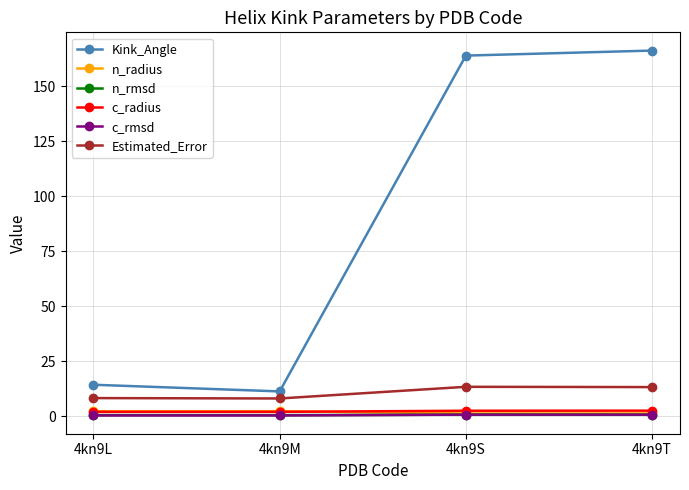

Where does the Kink_Angle series first go above 163?

4kn9S